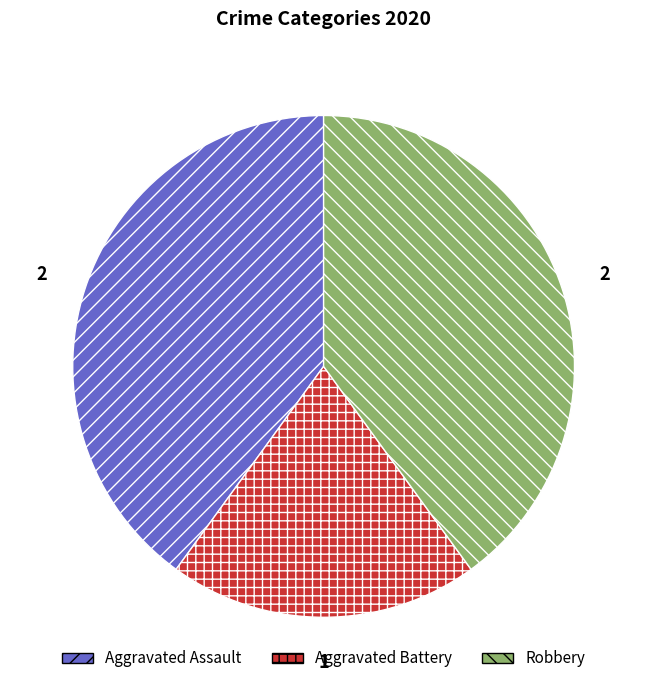

Which has a higher value, Aggravated Battery or Aggravated Assault?

Aggravated Assault